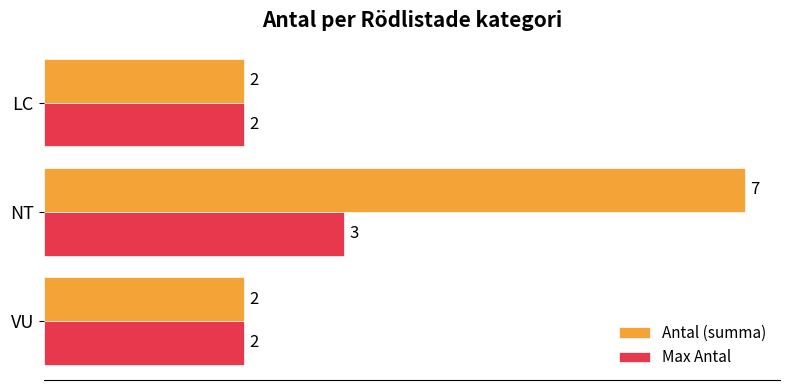

What is the lowest value of the Antal (summa) series?

2